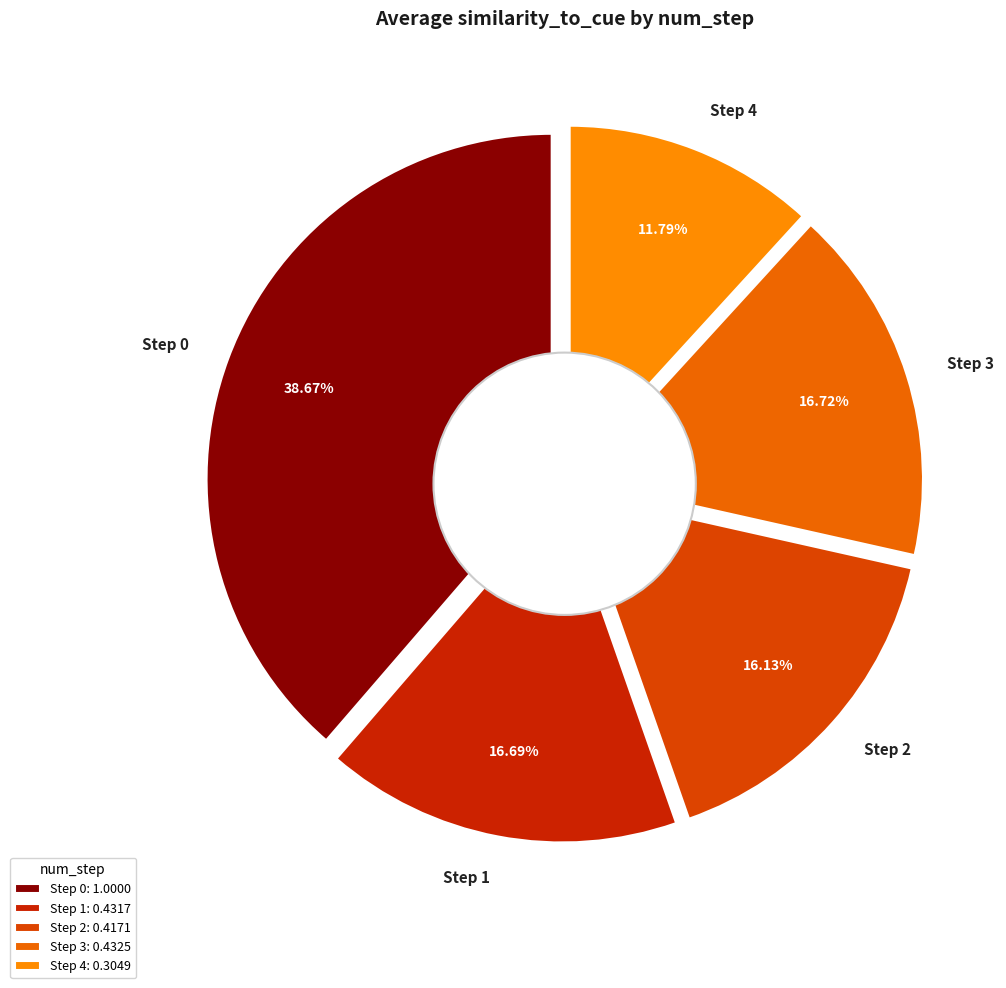

Count the number of slices in the pie.

5